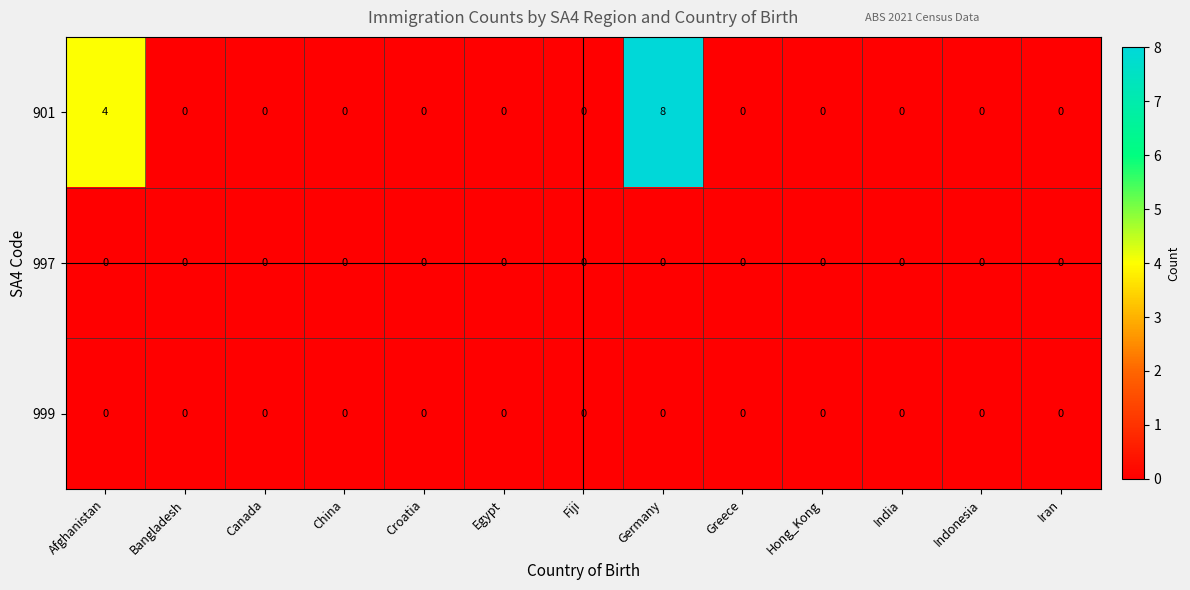

Which series has the widest spread of values?

901